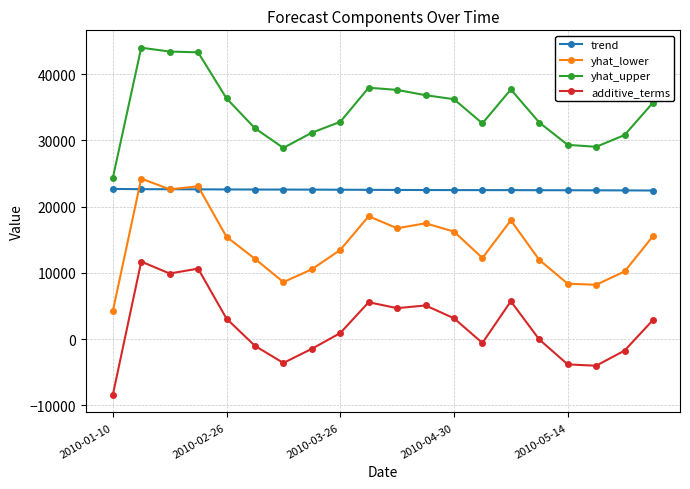

How many data points in additive_terms are less than 2881?

10